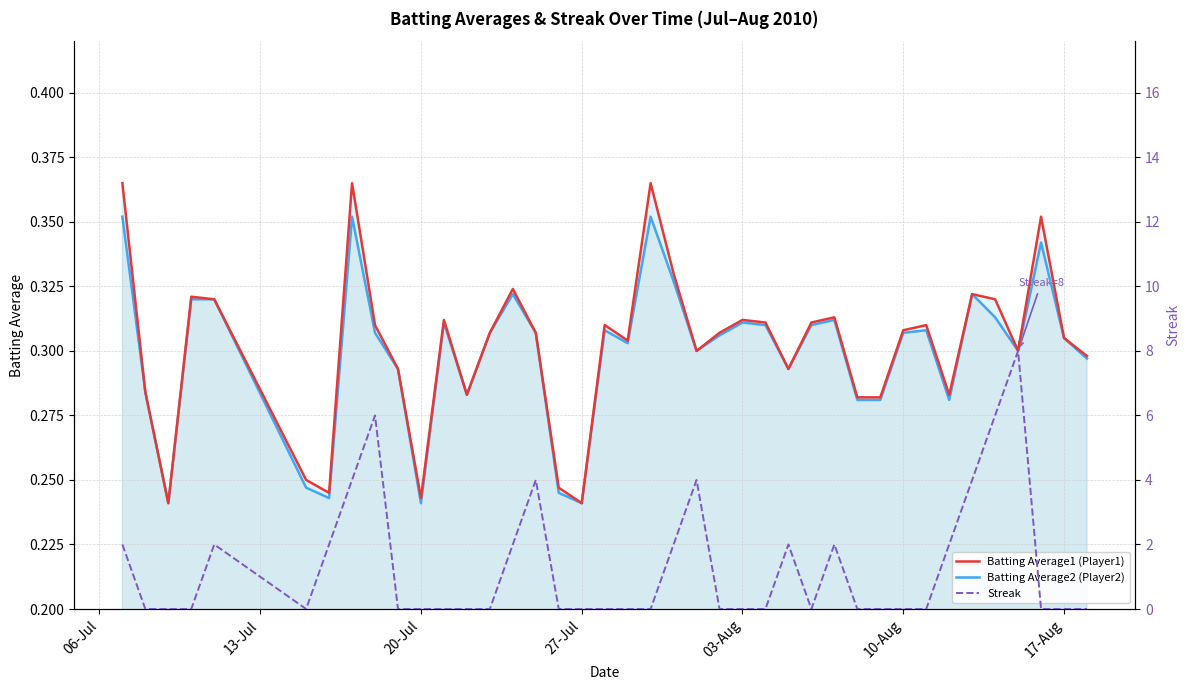

What is the total value across all series at 06-Jul?

2.7